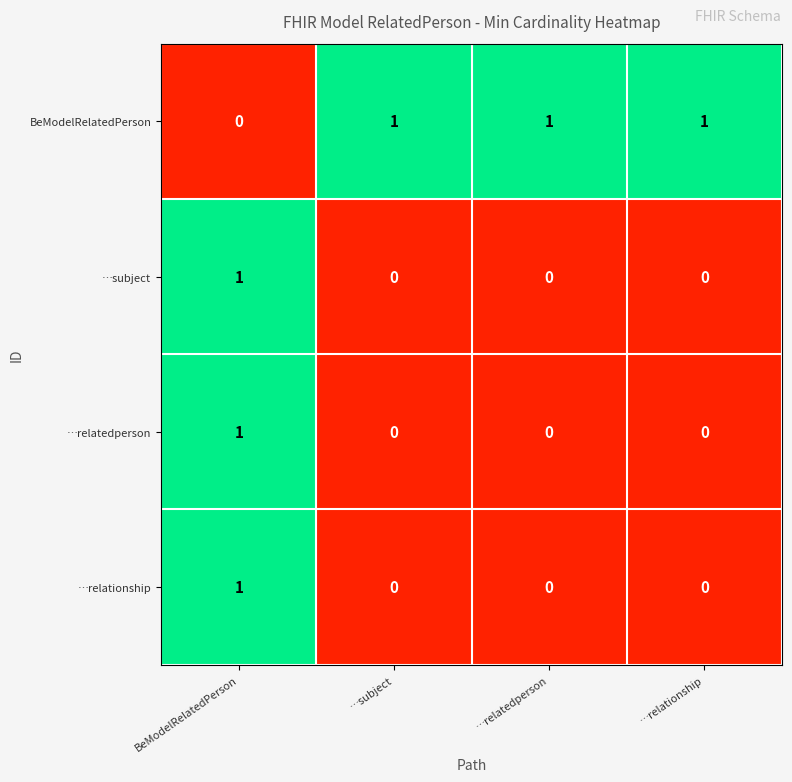

What is the maximum value shown in the chart?

1